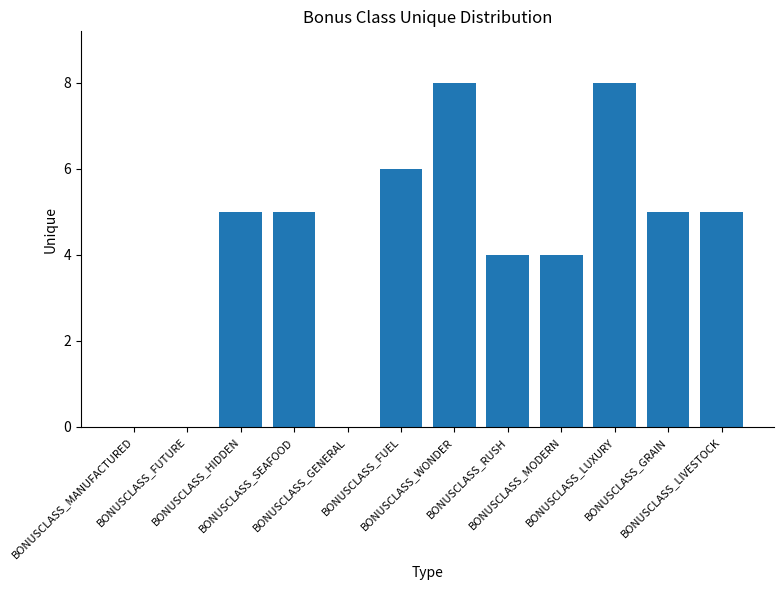

What is the greatest value displayed?

8